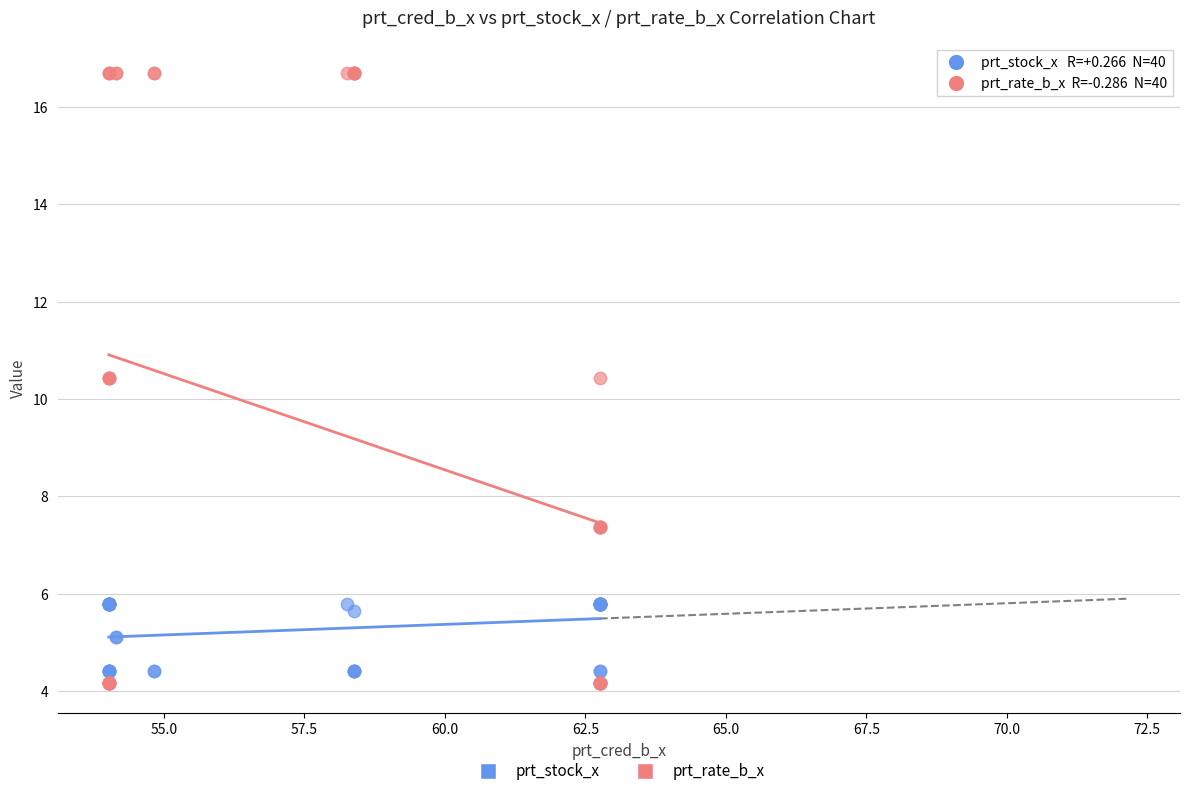

Which series has the largest Y range (max minus min)?

prt_rate_b_x